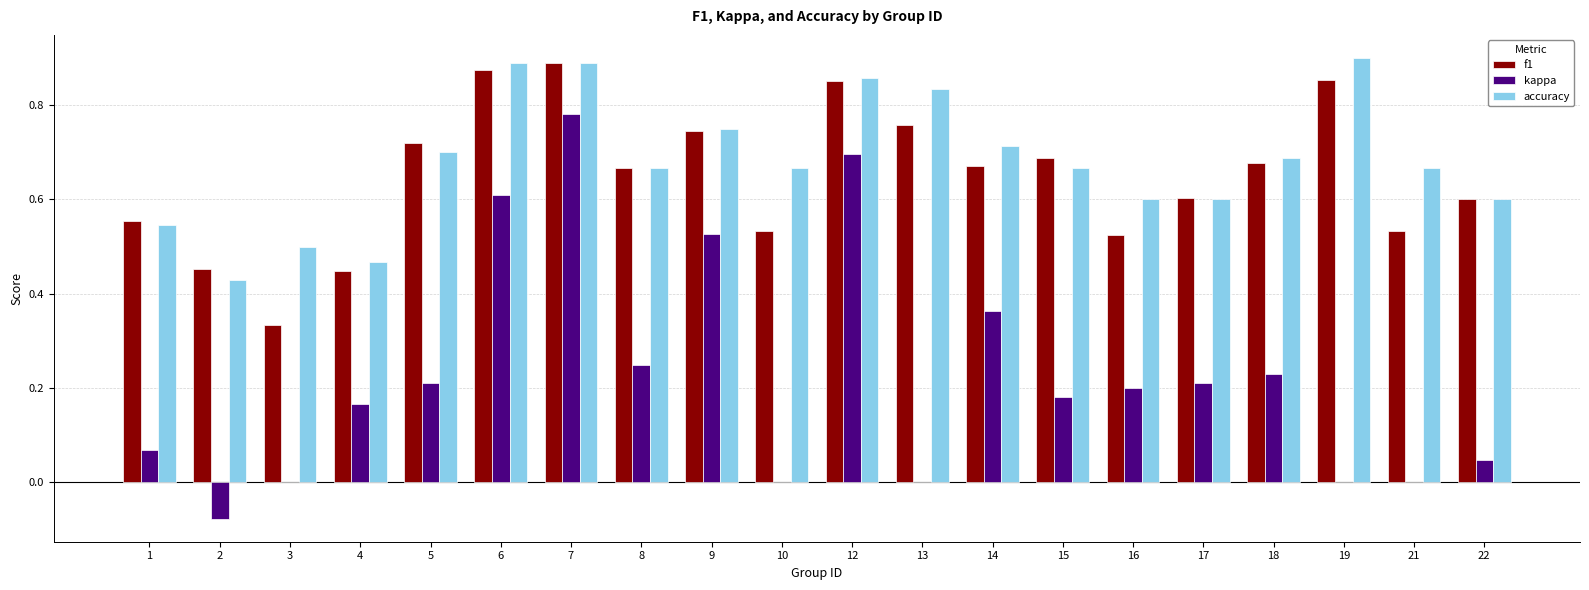

Is it true that accuracy equals 1.4 at 7?

False